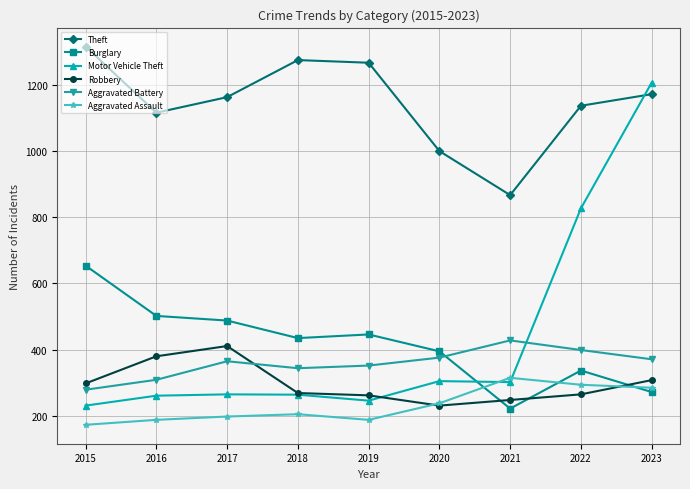

At which category is the sum across all series the highest?

2023